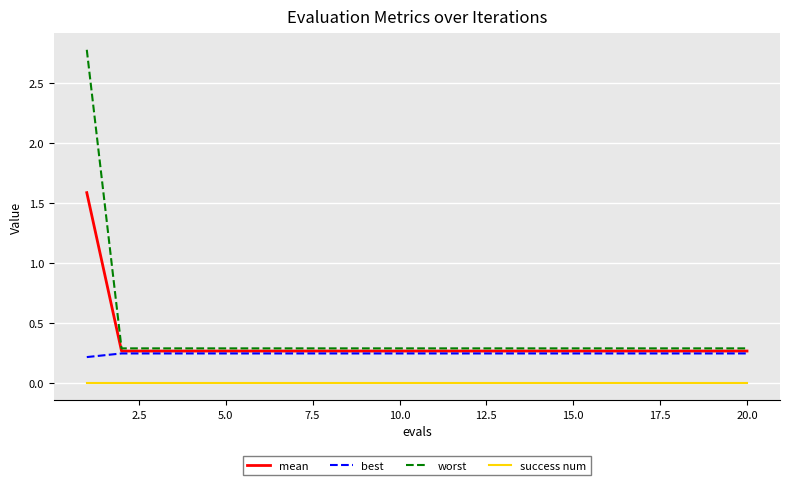

Which series has the largest range (max minus min)?

worst